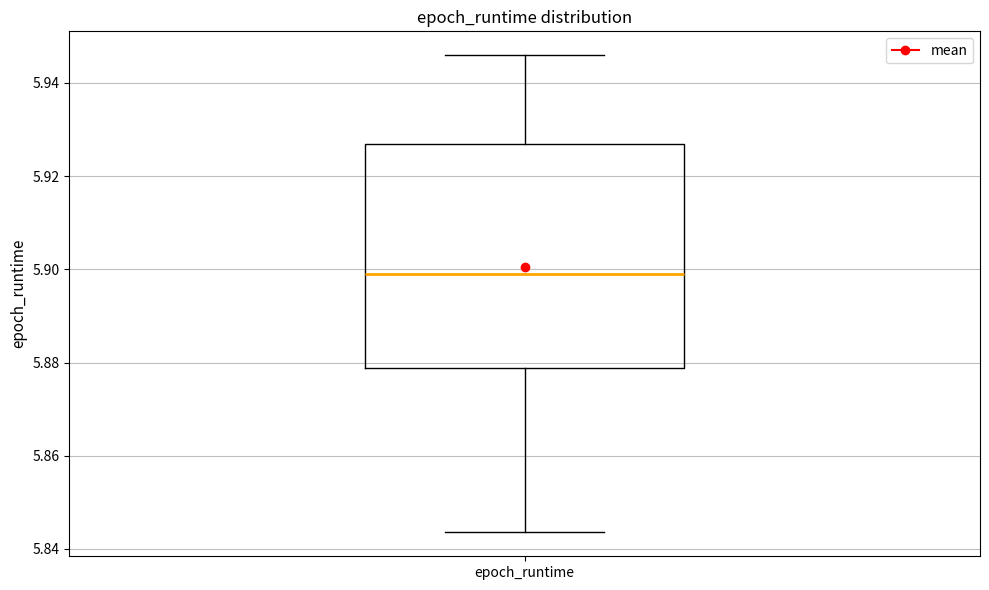

Where is the upper edge of the box for epoch_runtime on the y-axis? The values are not printed on the chart, so give them approximately, as read against the axis.

5.926